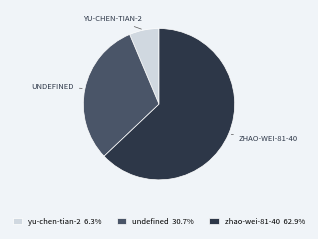

How many slices are in this pie chart?

3